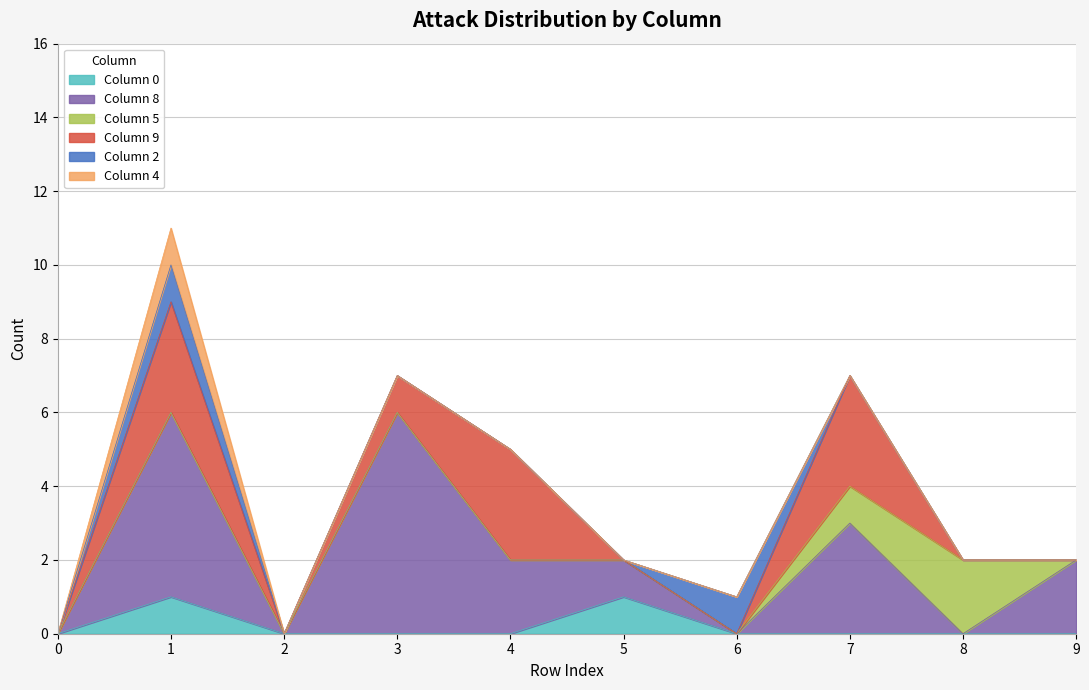

What is the difference between the second highest and second lowest values in the 5 series?

1